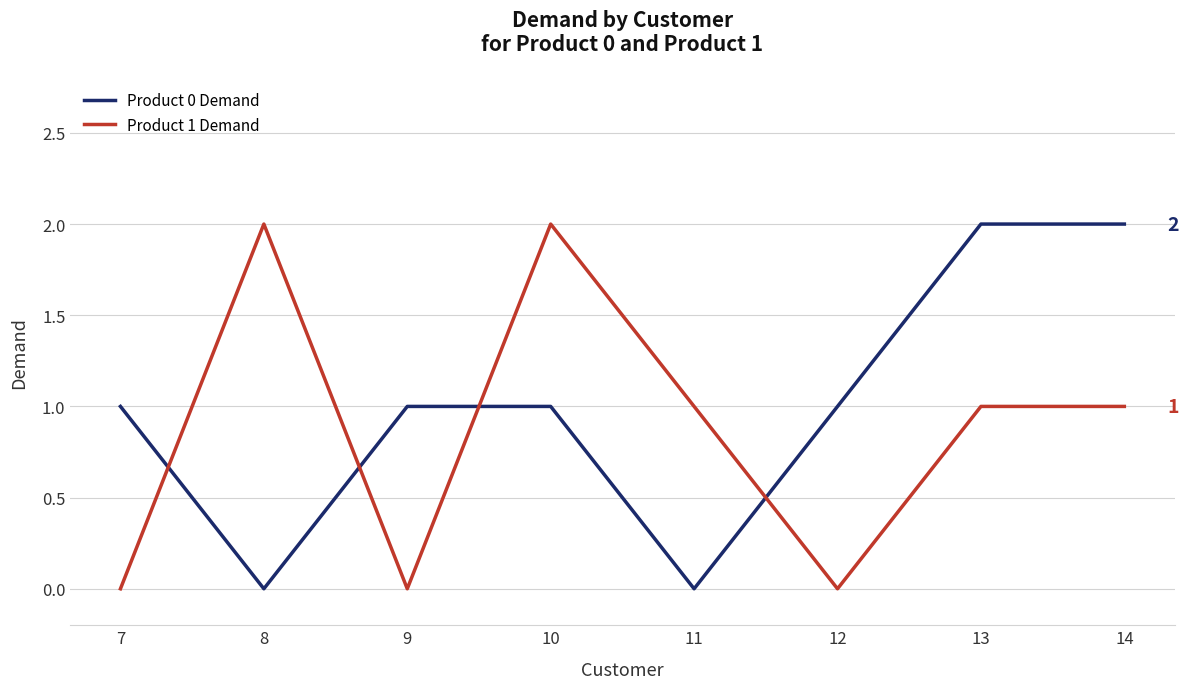

Does the chart have visible grid lines?

Yes